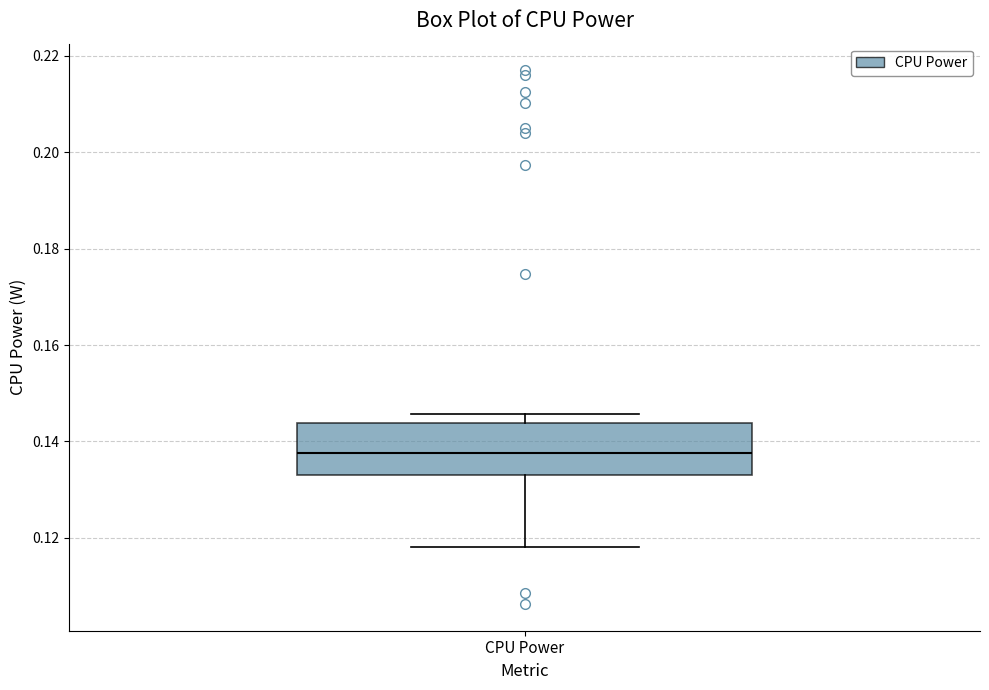

Transcribe this box plot: give where the median line is, the range the box spans, and where the two whiskers end, as read against the y-axis. The values are not printed on the chart, so give them approximately, as read against the axis.

median 0.138, box 0.132 to 0.144, whiskers 0.118 to 0.146